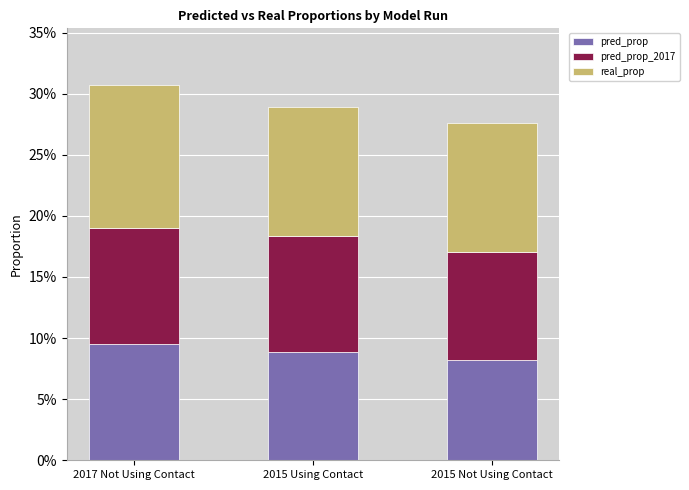

Does the chart contain stacked bars?

Yes